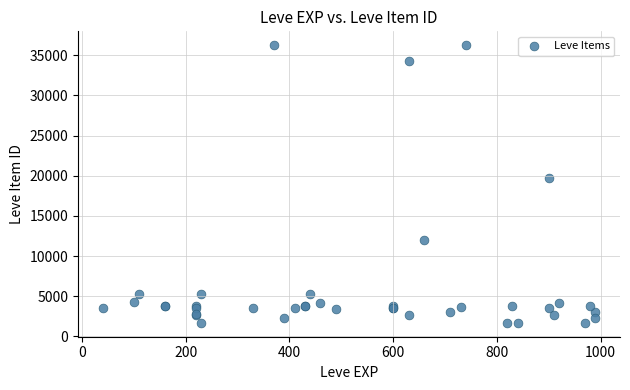

What Y value in the scatter plot is closest to 18967?

19744